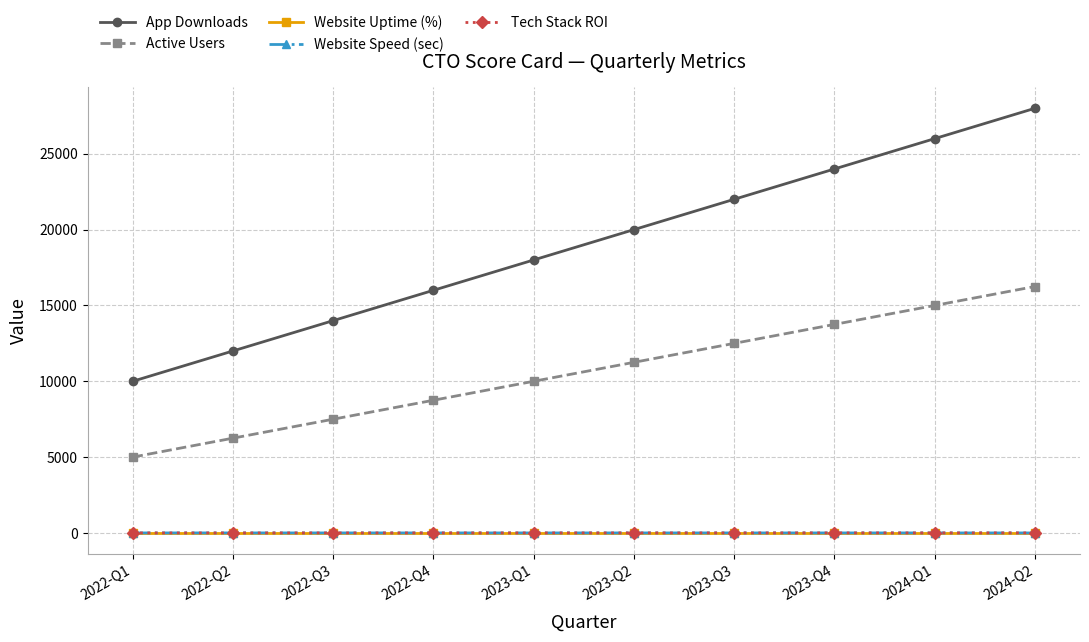

What is the difference between the Tech Stack ROI values at 2024-Q1 and 2022-Q2?

2.1